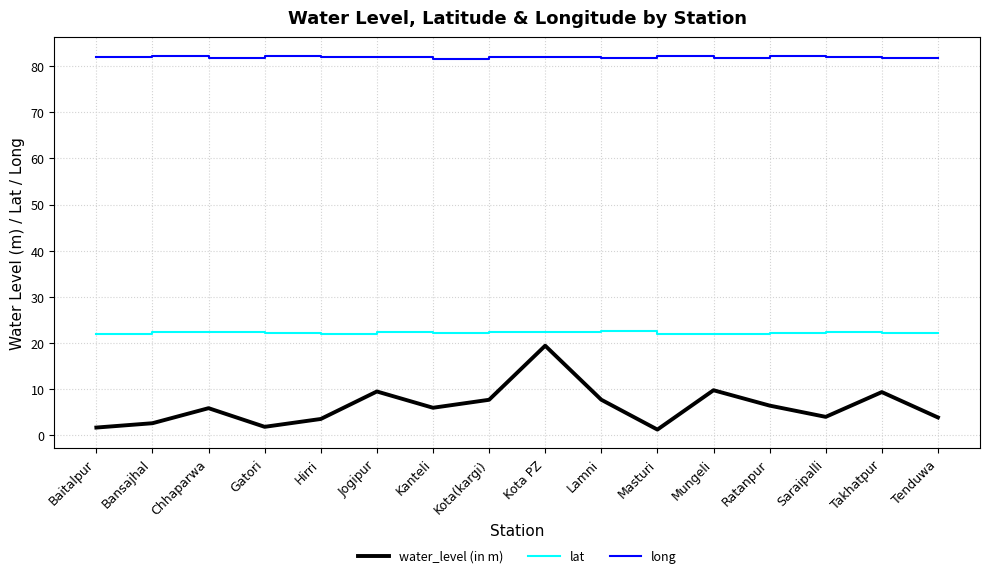

What is the minimum value shown in the chart?

1.2